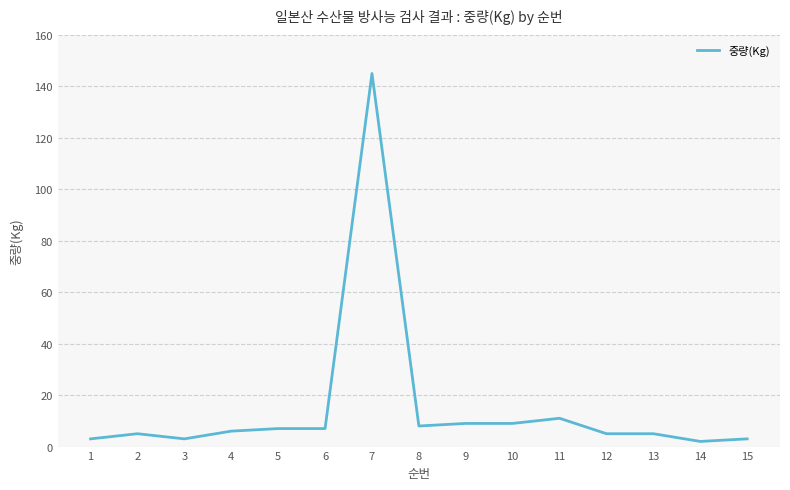

What is the greatest value displayed?

145